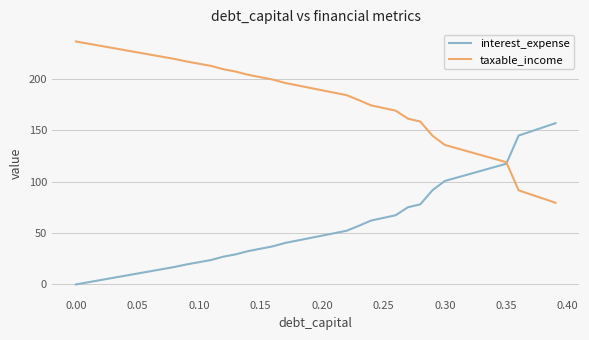

How many lines are shown in the chart?

2